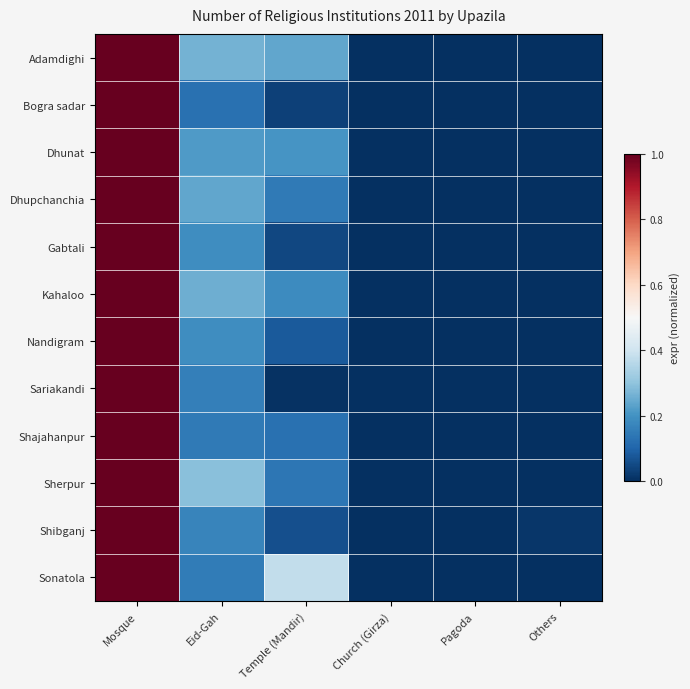

Count the number of data series in this chart.

12